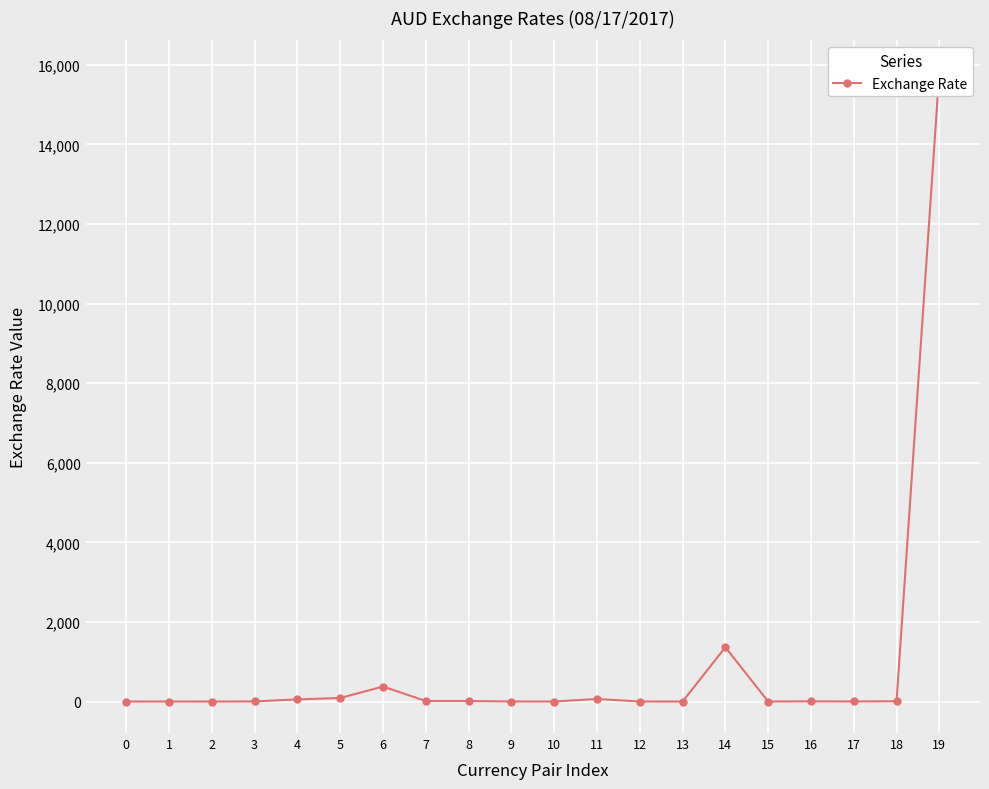

Reading left to right, list all the values displayed in this chart.

0.8	1.0	0.7	2.9	54.2	89.4	377.5	13.7	13.7	1.3	1.3	64.0	1.3	0.3	1364.4	1.1	5.5	2.5	8.1	15822.3